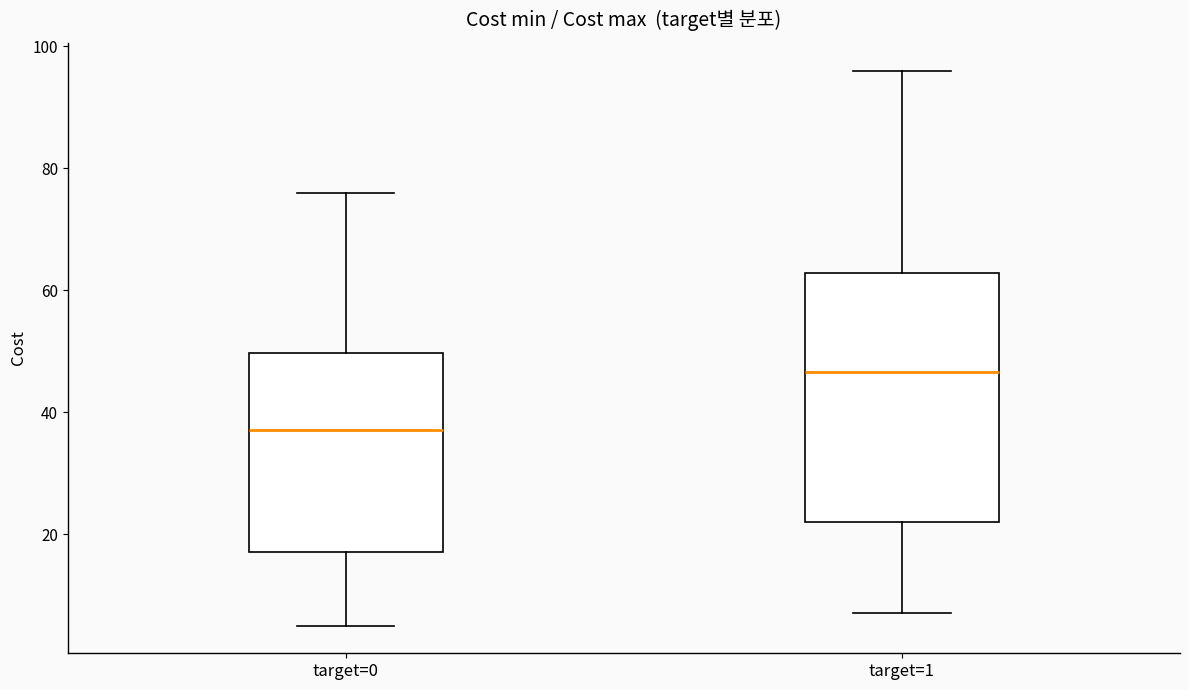

Where is the lower edge of the box for target=1 on the y-axis? The values are not printed on the chart, so give them approximately, as read against the axis.

22